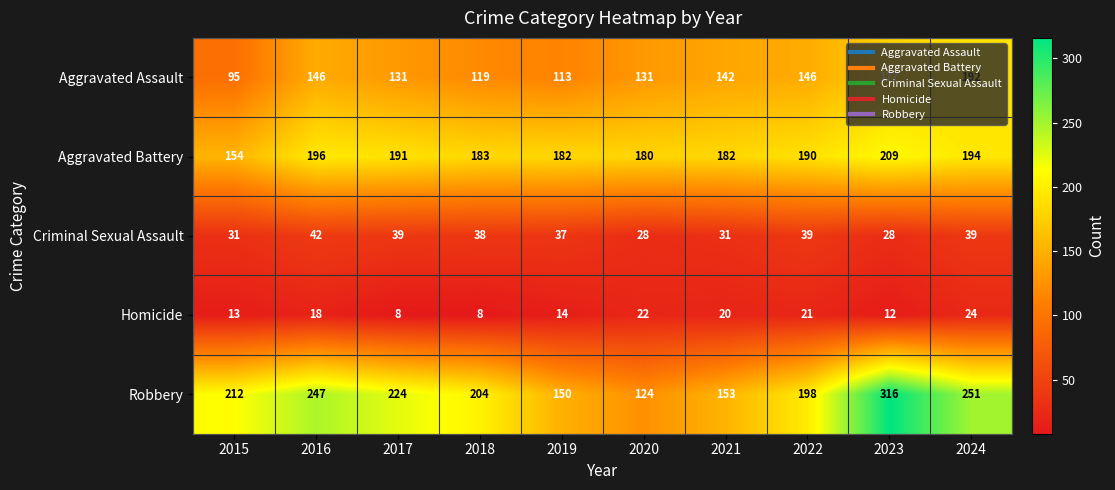

What is the difference between the highest and lowest values at 2017?

216